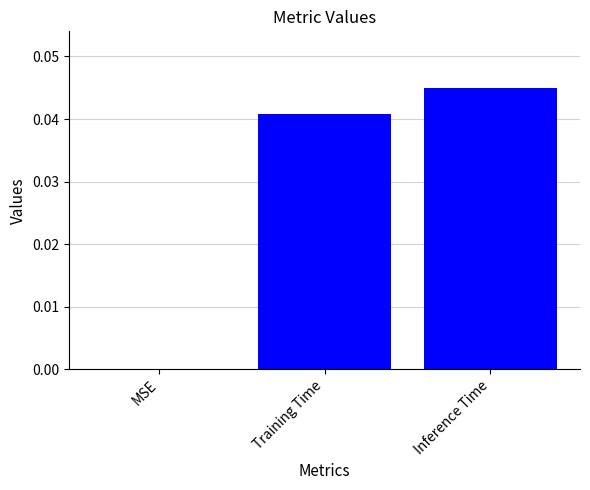

Is it true that the value at Training Time is 0.1?

False